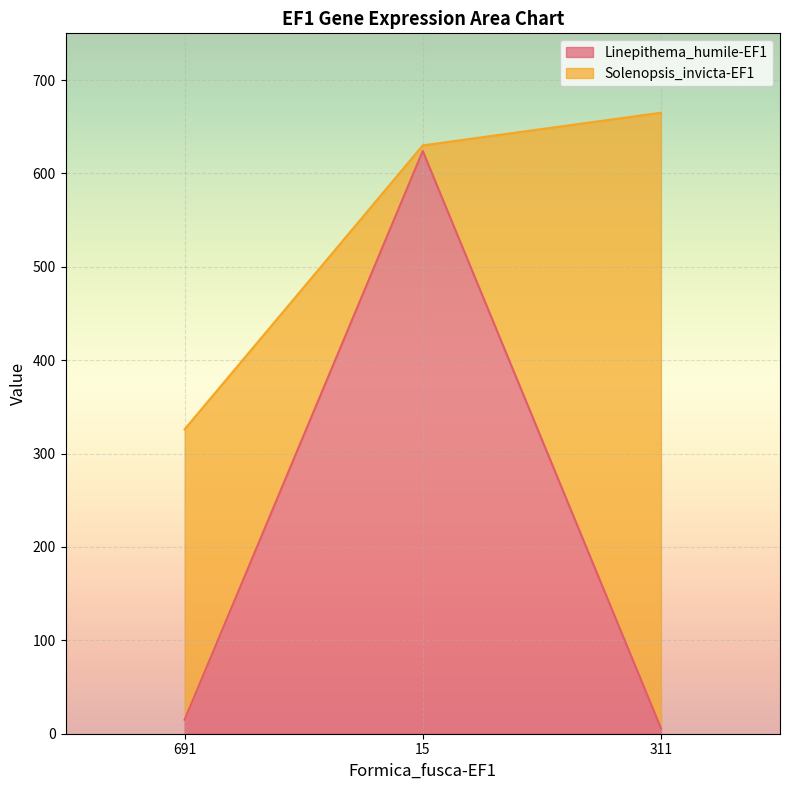

Where does the data first go above 15?

15